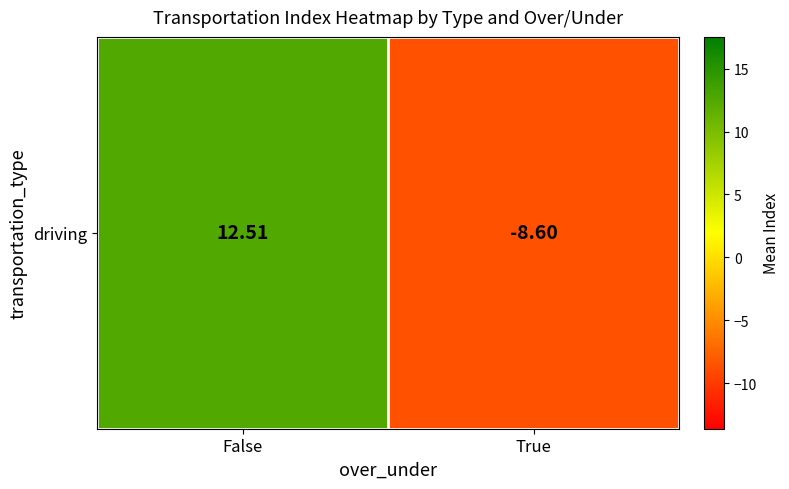

Which category has the highest value across all series?

False